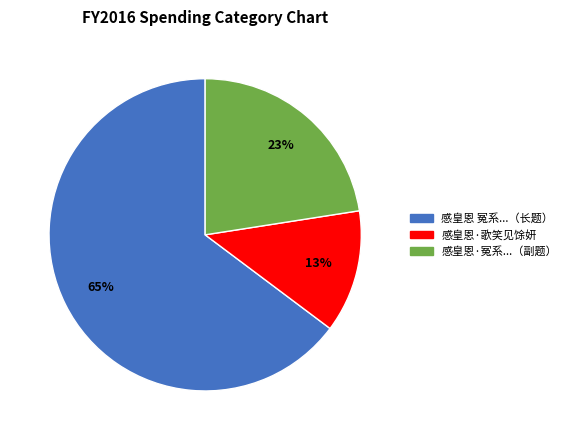

Is there a majority slice in this chart?

Yes